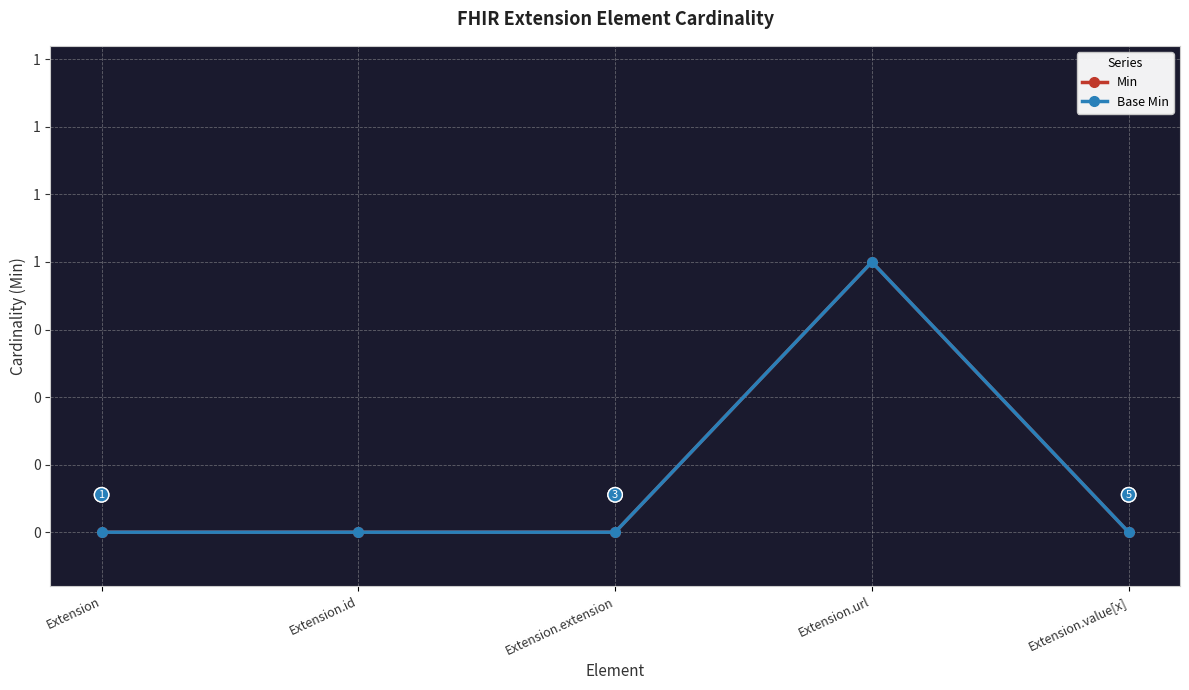

Which category has the highest value in the Min series?

Extension.url